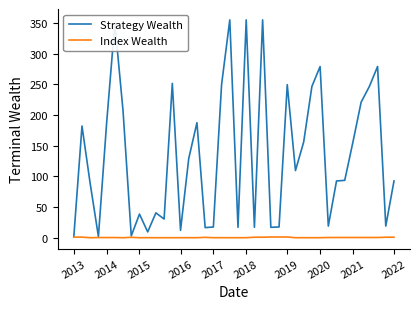

Which series has the largest total across all categories?

Strategy Wealth